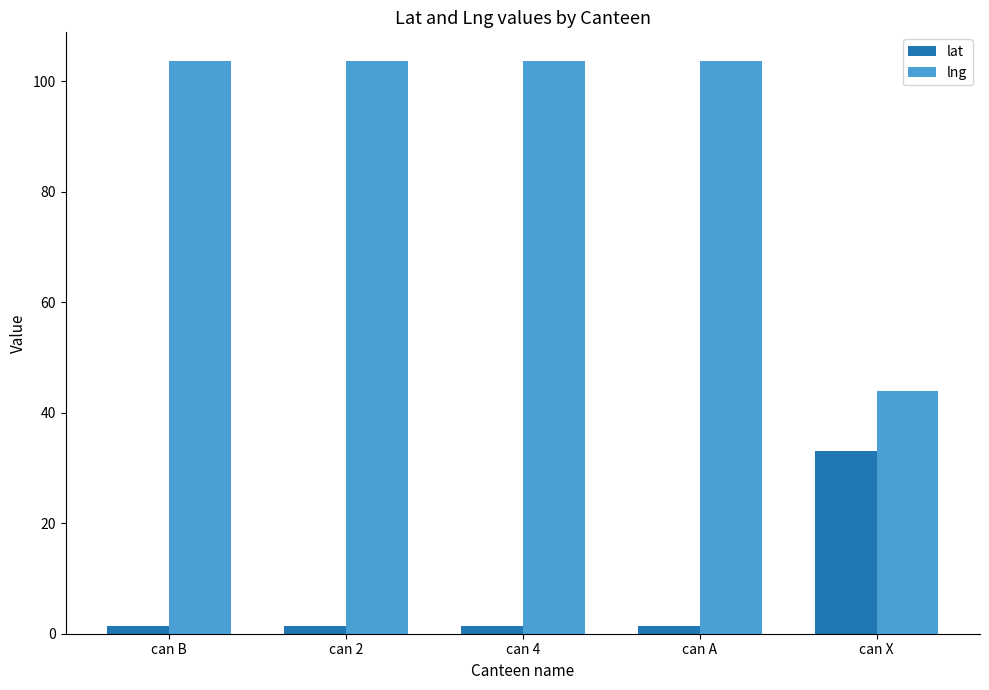

What is the label of the 5th bar from the left?

can X